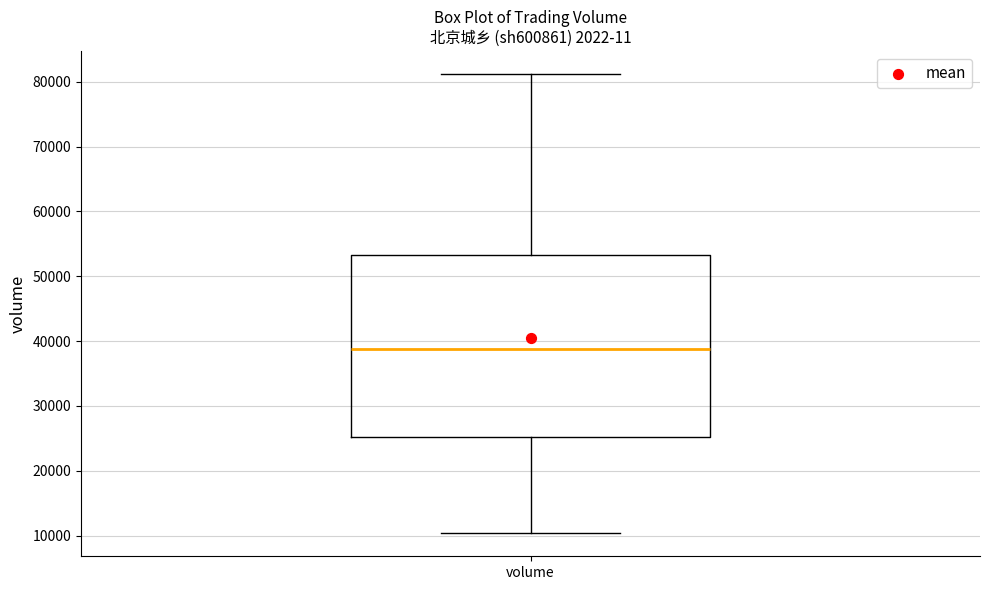

Where does the lower whisker of the box for volume end on the y-axis? The values are not printed on the chart, so give them approximately, as read against the axis.

10000